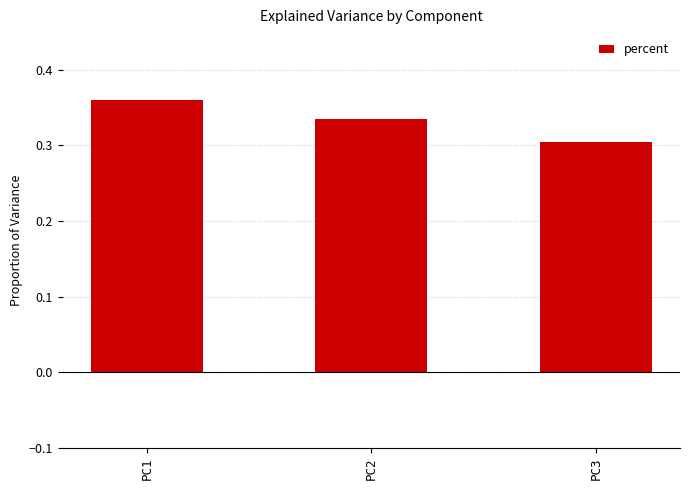

Which label corresponds to the smallest value in the chart?

PC3